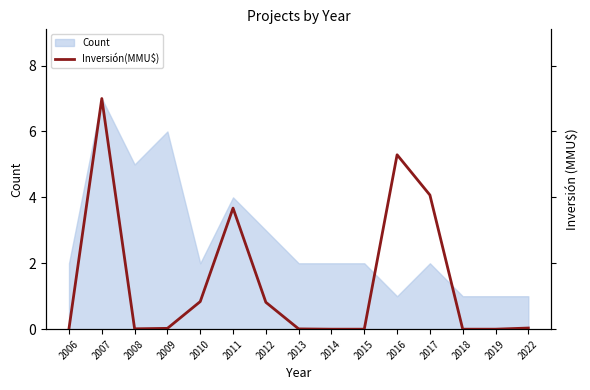

How many data points does each series have?

15